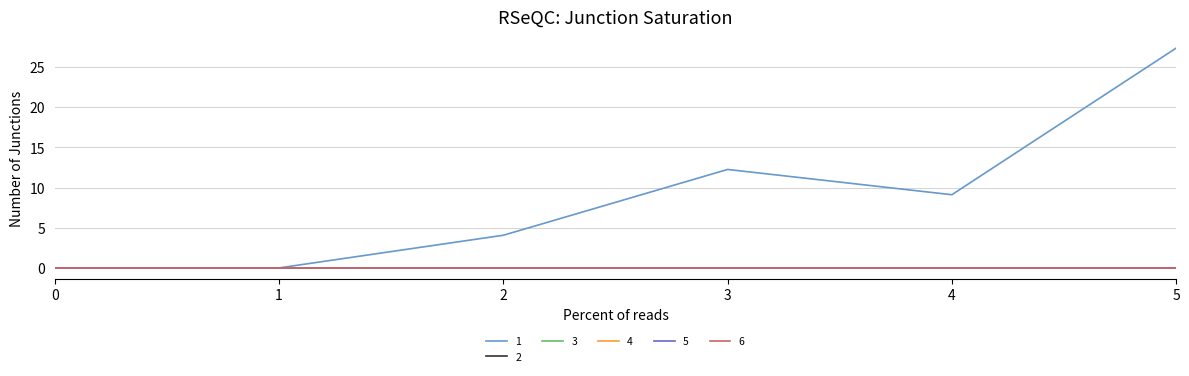

Does the chart display data point markers on the line(s)?

No